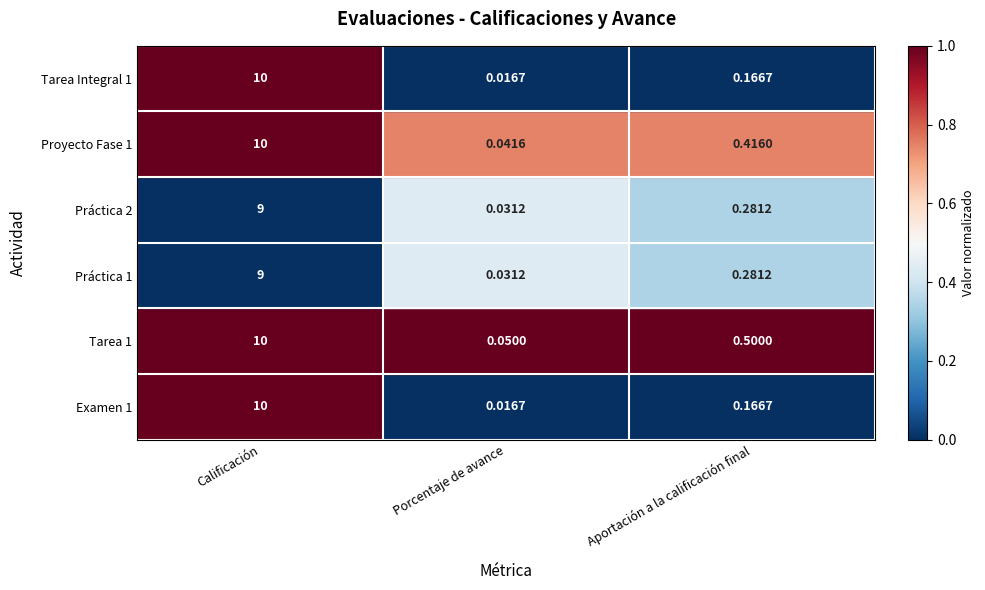

Where is Examen 1 nearest to the value 5?

Aportación a la calificación final